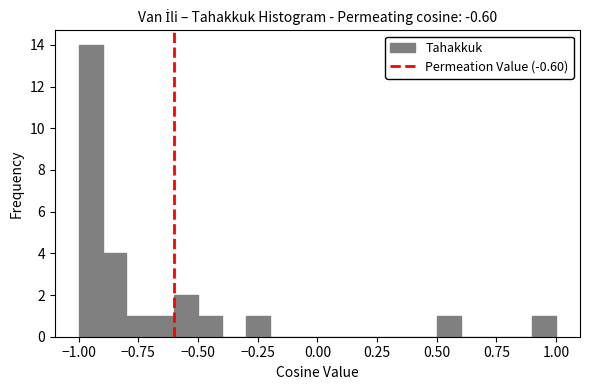

Around what value on the x-axis is the tallest bar? Give the approximate position of its centre, as read against the axis.

-0.95